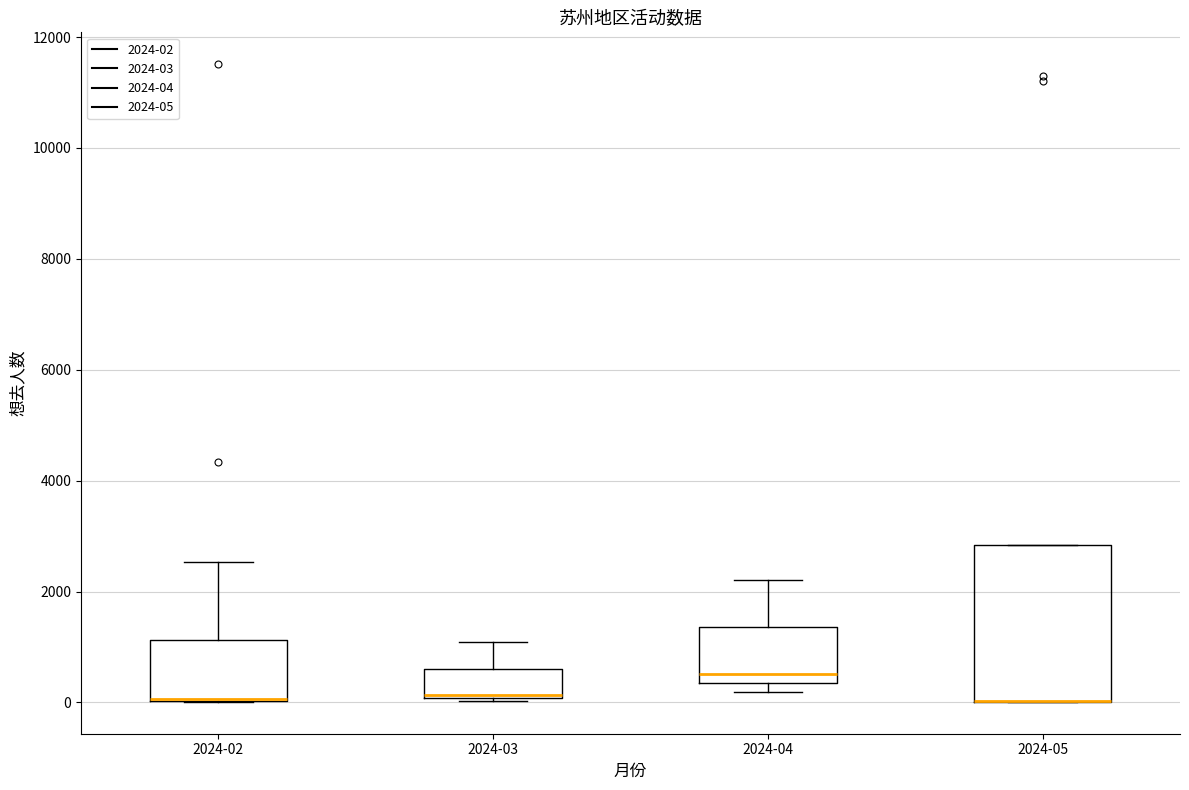

Reading left to right, read every box against the y-axis: the position of its median line, the range the box covers, and the ends of its whiskers. The values are not printed on the chart, so give them approximately, as read against the axis.

2024-02: median 0 (drawn on the box's lower edge), box 0 to 1200, whiskers 0 to 2600
2024-03: median 200 (drawn on the box's lower edge), box 0 to 600, whiskers 0 to 1000
2024-04: median 600, box 400 to 1400, whiskers 200 to 2200
2024-05: median 0 (drawn on the box's lower edge), box 0 to 2800, whiskers 0 to 2800